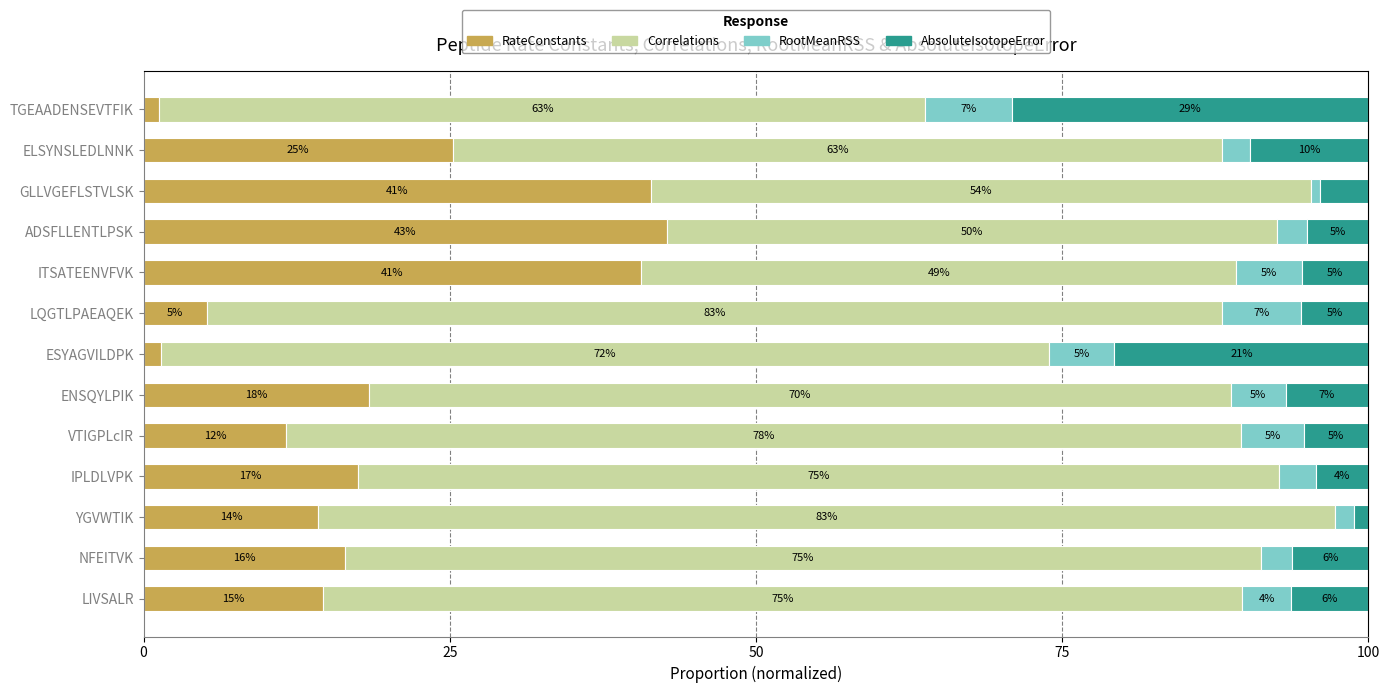

What are all the series names shown in the legend?

RateConstants, Correlations, RootMeanRSS, AbsoluteIsotopeError